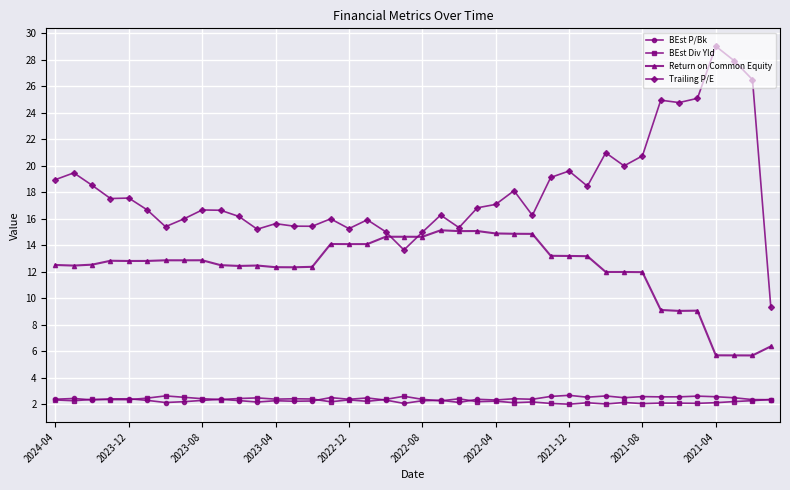

True or false: Trailing P/E and BEst Div Yld cross at least once.

False